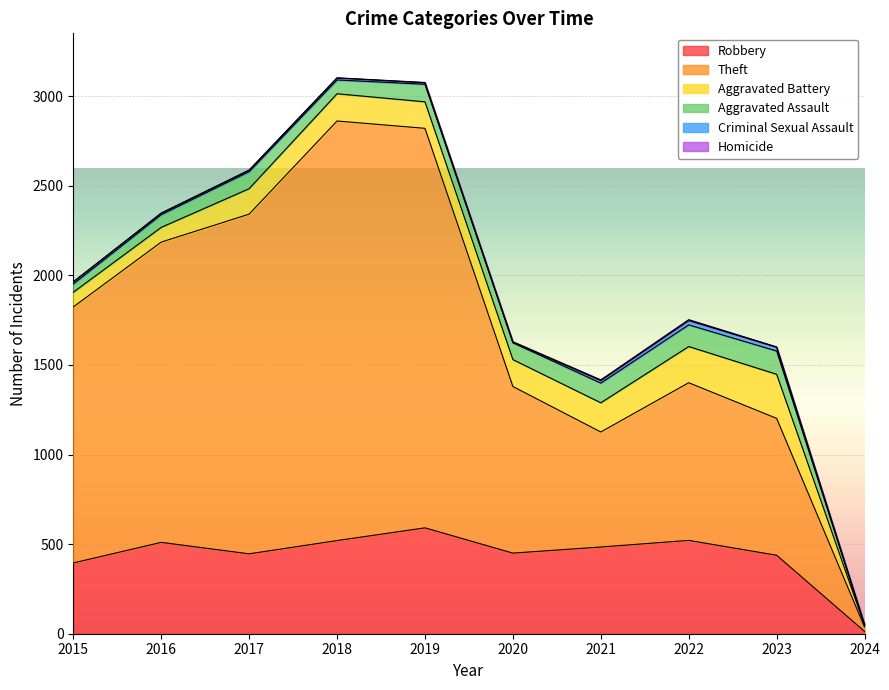

At which category does the chart reach its peak across all series?

2018